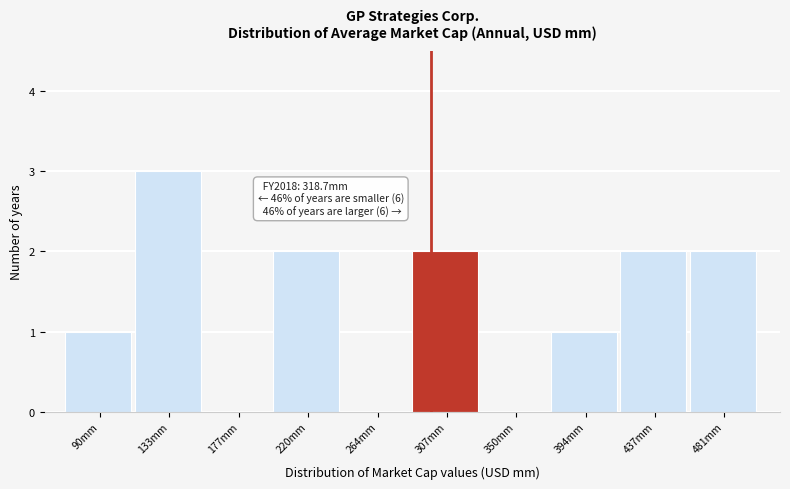

Reading left to right, what are all the values shown in this chart?

90mm=1	133mm=3	177mm=0	220mm=2	264mm=0	307mm=2	350mm=0	394mm=1	437mm=2	481mm=2